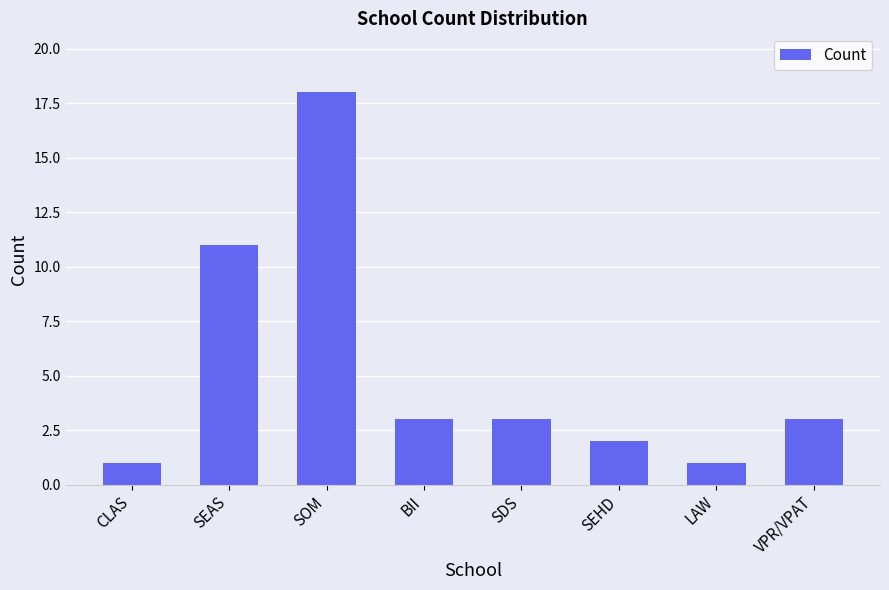

What is the label of the 2nd bar from the left?

SEAS